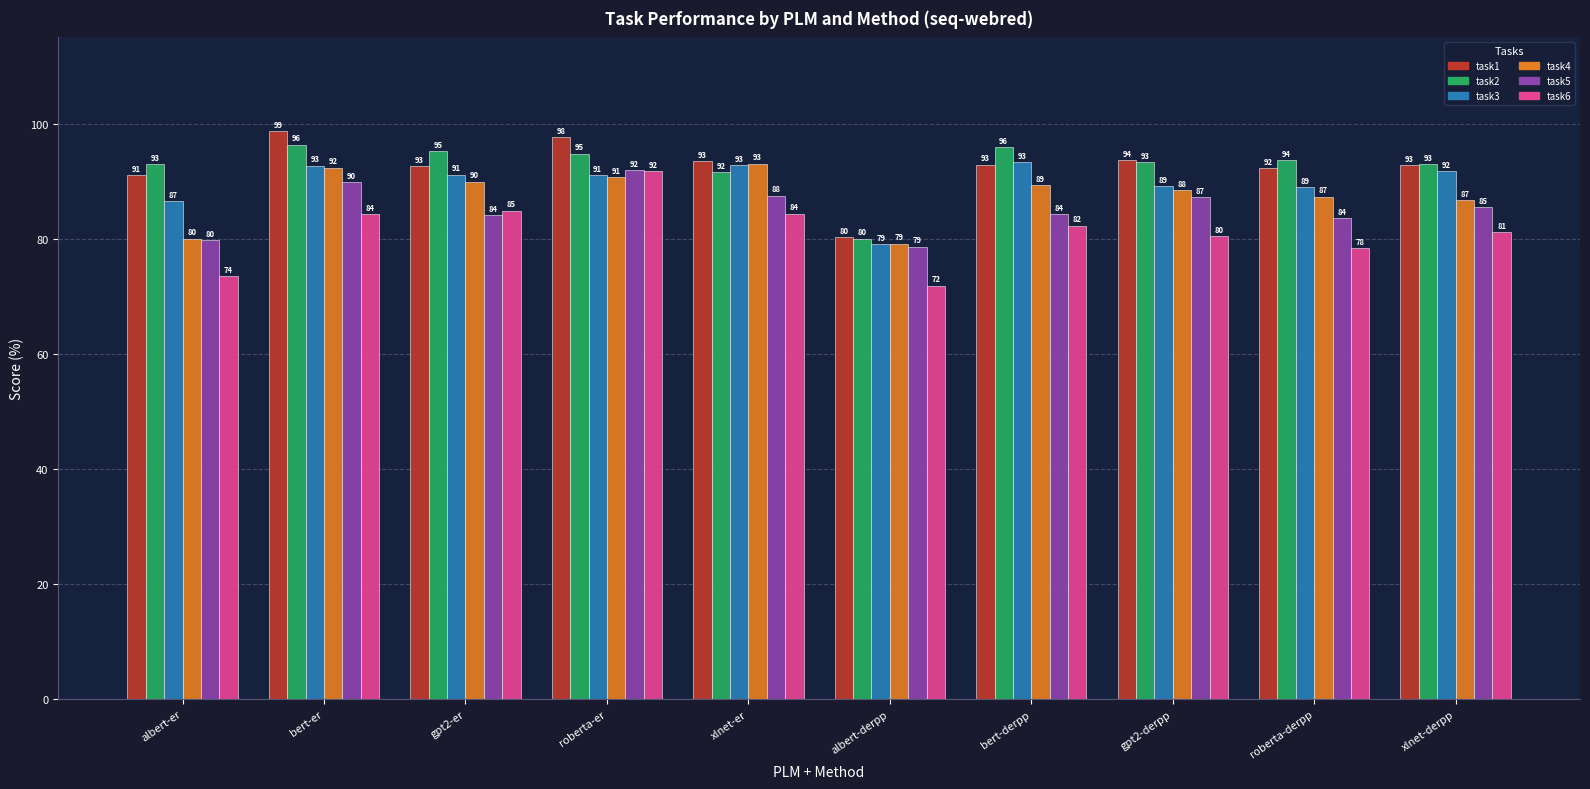

At gpt2-er, list the series in order from smallest to largest.

task5, task6, task4, task3, task1, task2